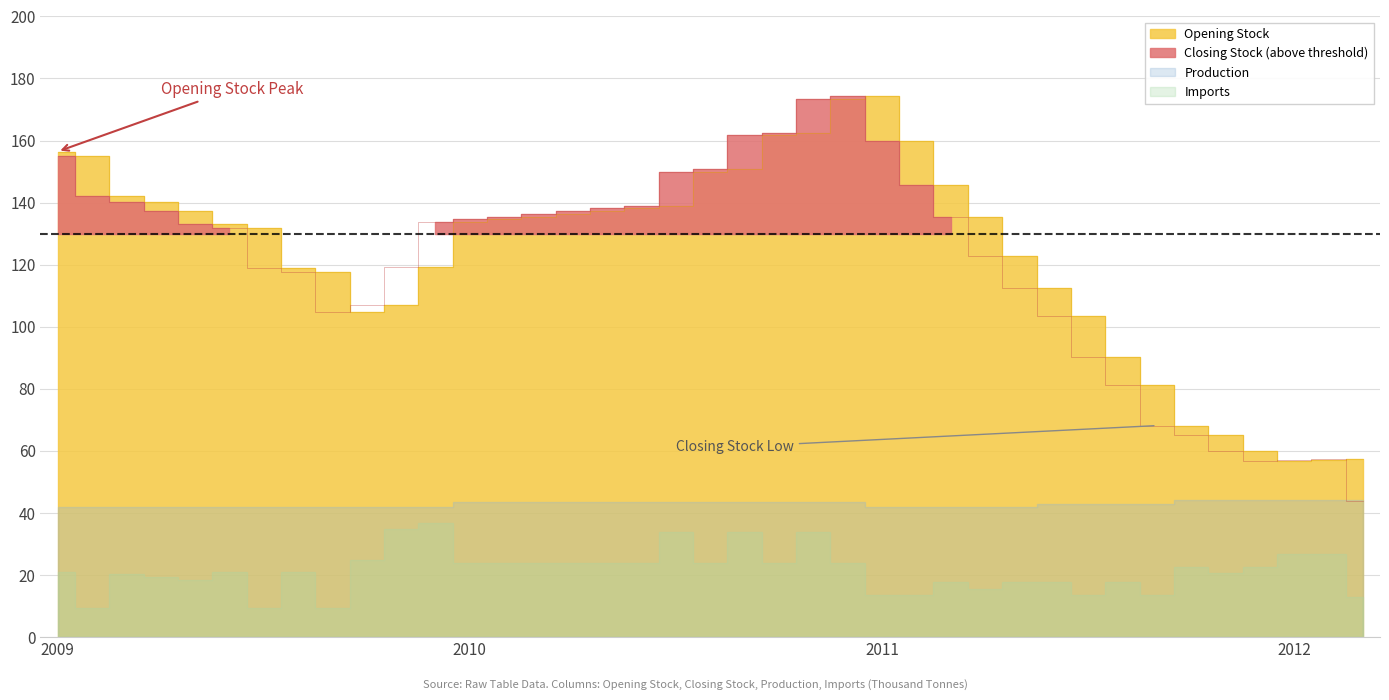

Reading right to left, extract all data points from this chart.

Opening Stock: 57.5	57.1	56.8	59.9	65.0	68.1	81.3	90.4	103.5	112.6	122.9	135.3	145.6	160.0	174.3	173.4	162.5	161.6	150.8	149.9	139.0	138.1	137.3	136.4	135.5	134.6	133.8	119.4	107.0	104.7	117.7	119.0	131.9	133.2	137.2	140.2	142.2	155.1	156.4
Closing Stock: 43.8	57.5	57.1	56.8	59.9	65.0	68.1	81.3	90.4	103.5	112.6	122.9	135.3	145.6	160.0	174.3	173.4	162.5	161.6	150.8	149.9	139.0	138.1	137.3	136.4	135.5	134.6	133.8	119.4	107.0	104.7	117.7	119.0	131.9	133.2	137.2	140.2	142.2	155.1